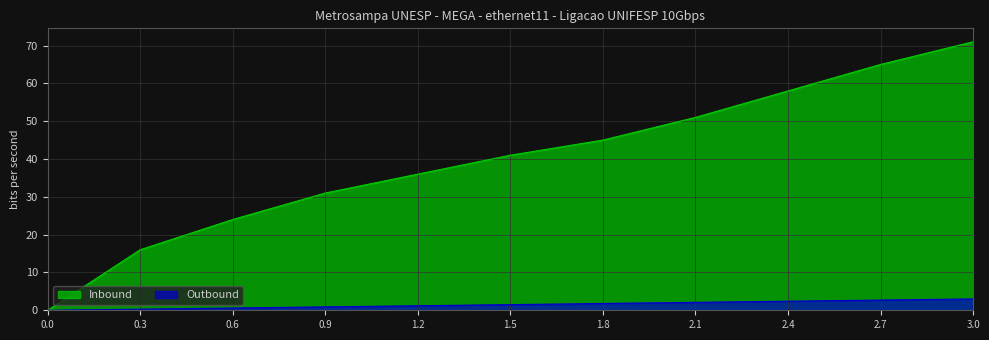

Where does the Outbound series first go above 1?

1.2